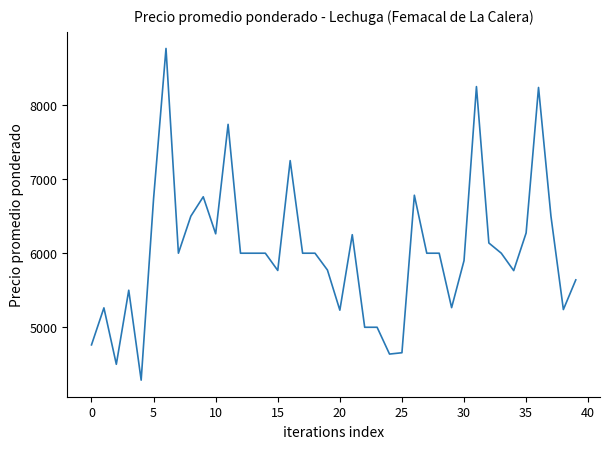

What is the difference between the maximum and minimum values?

4479